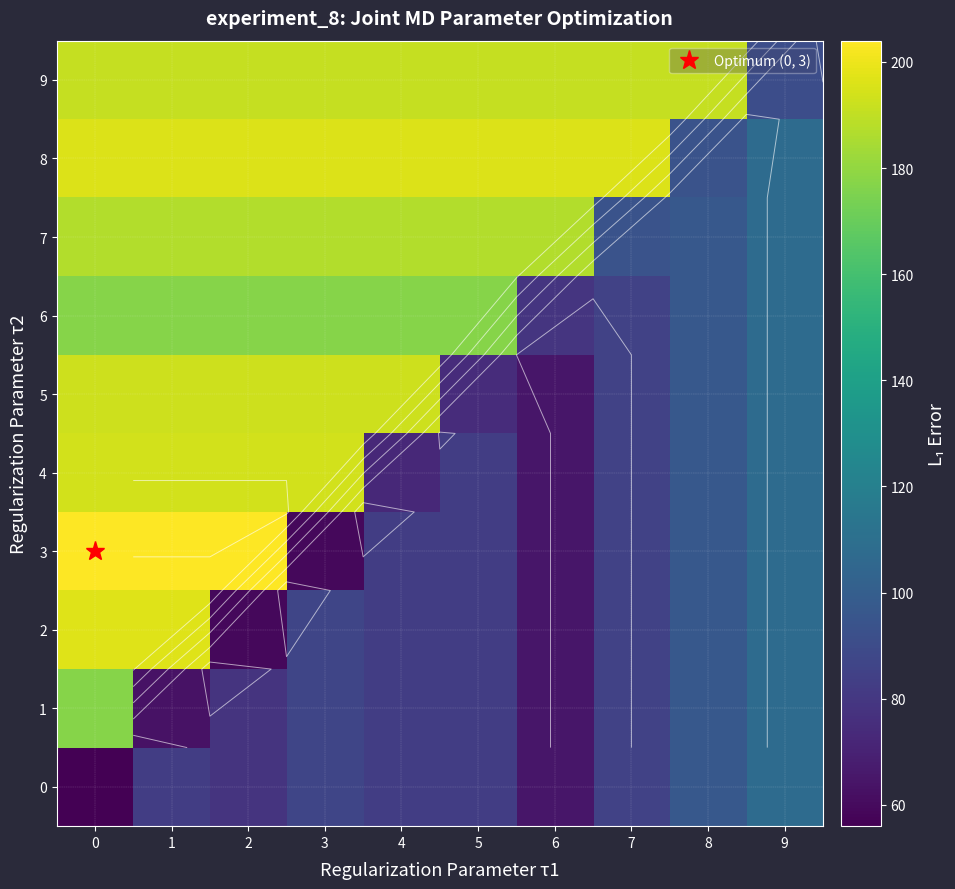

Where is 8 nearest to the value 145?

9